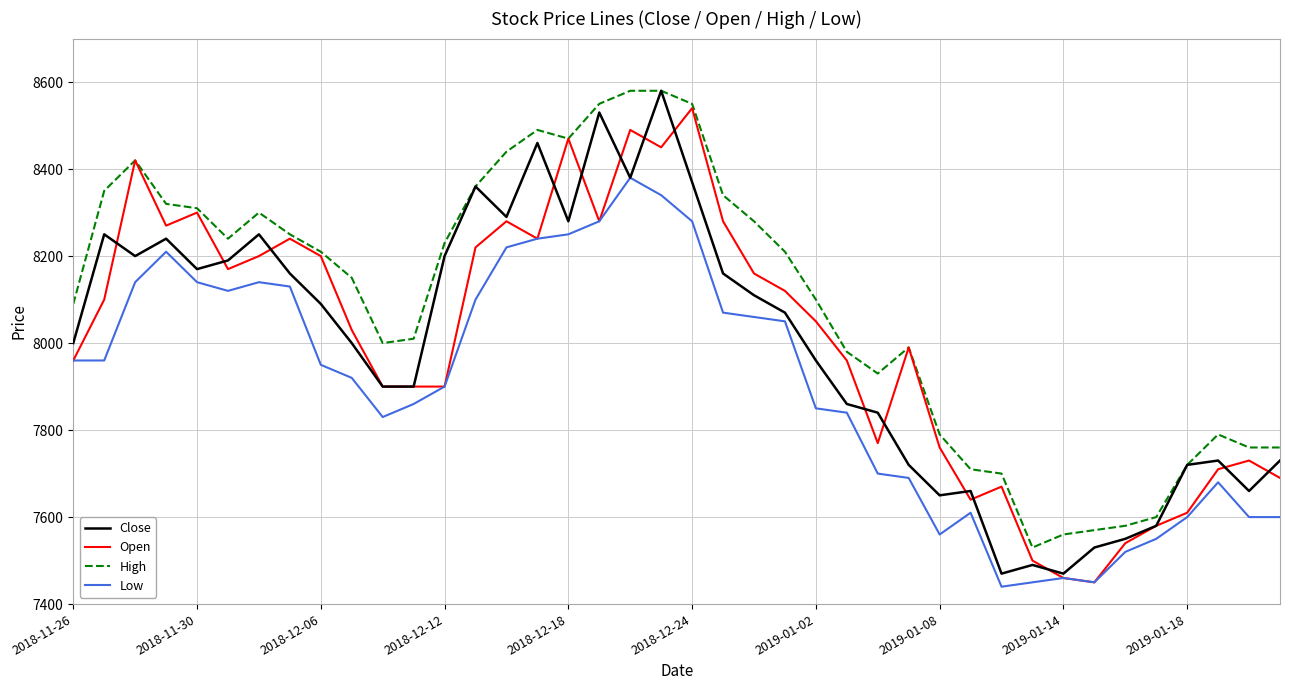

What is the minimum value shown in the chart?

7440